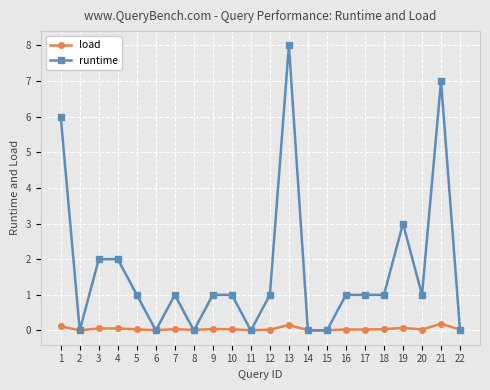

How many intersections are there between runtime and load?

11